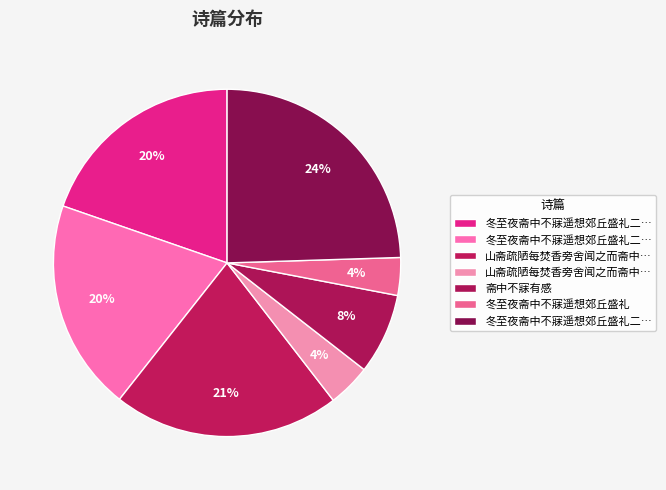

What is the smallest slice in the pie chart?

冬至夜斋中不寐遥想郊丘盛礼